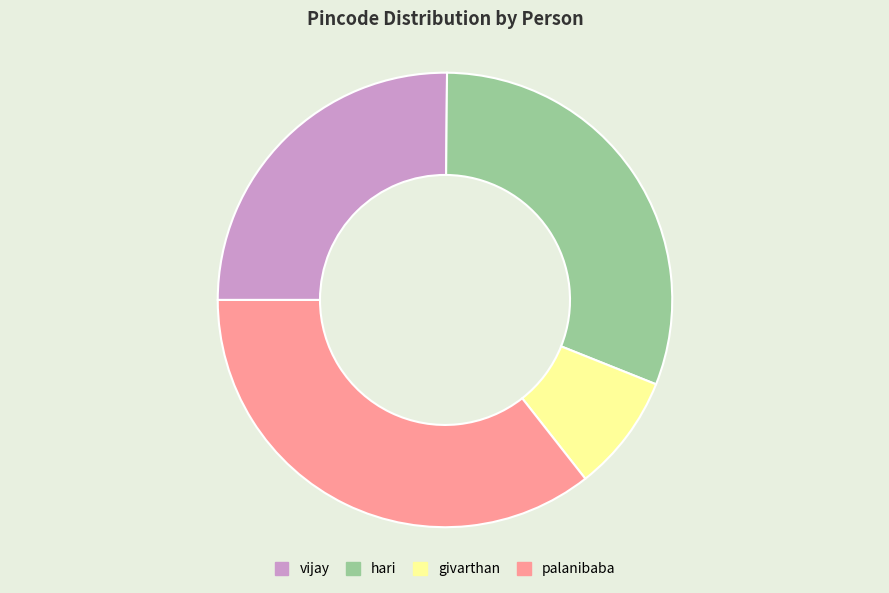

What is the smallest slice in the pie chart?

givarthan